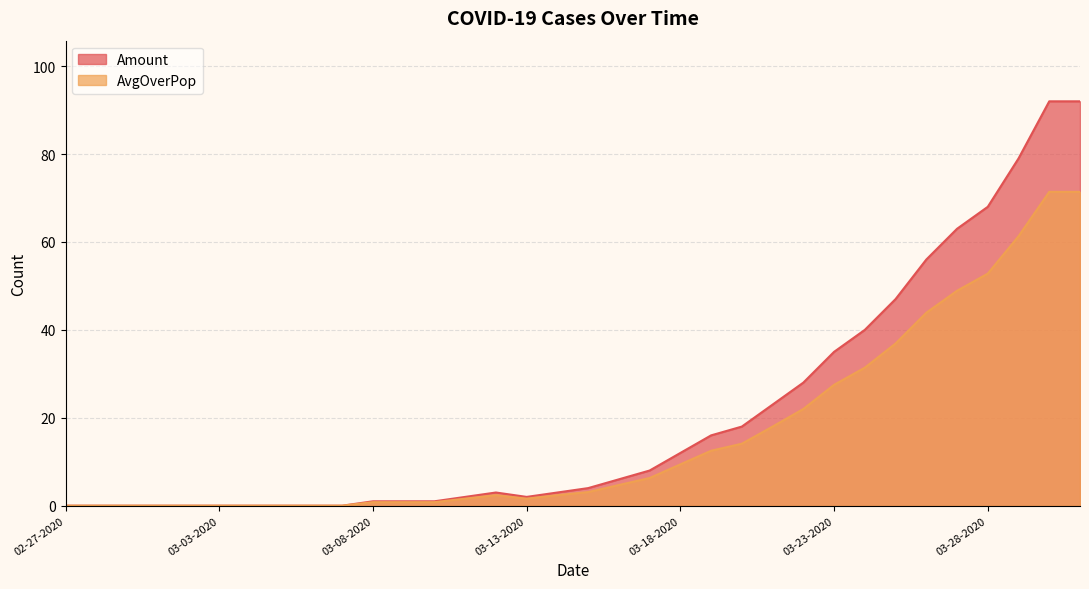

How many data points in AvgOverPop are less than 3?

17